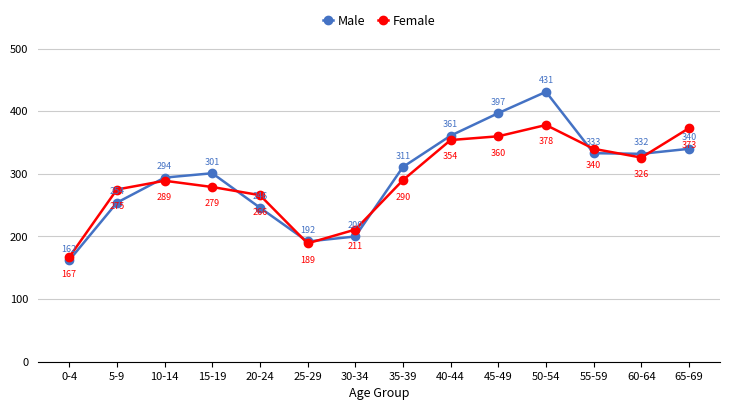

True or false: Male and Female intersect in this chart.

True